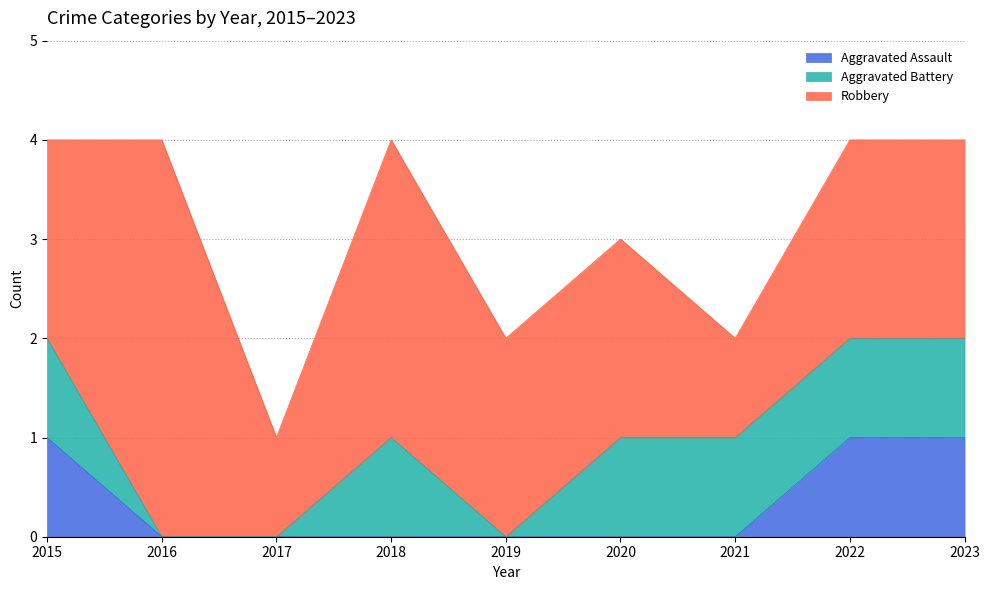

How many distinct data groups are displayed?

3